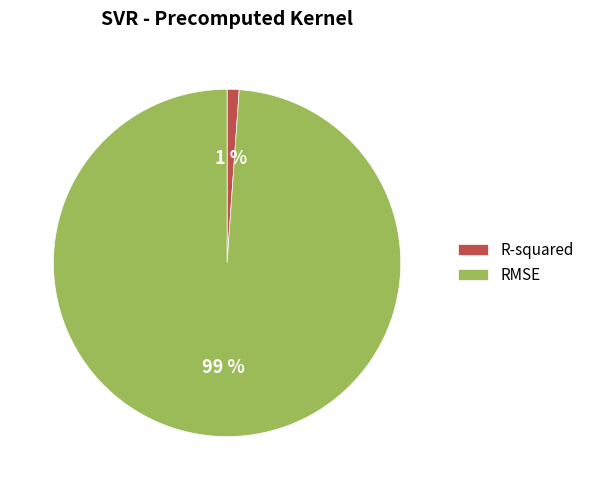

To the nearest percent, what portion does RMSE represent?

99%